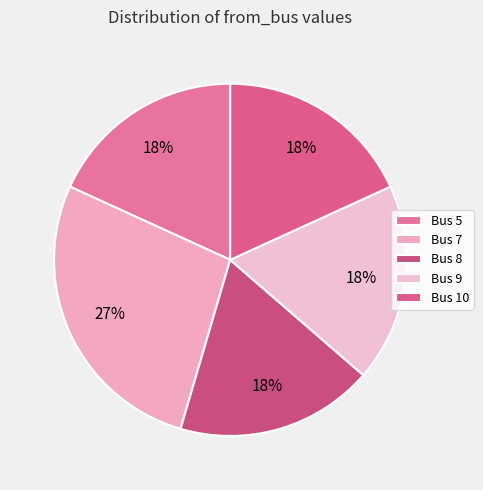

Do Bus 10 and Bus 5 together represent more than half of the pie?

No